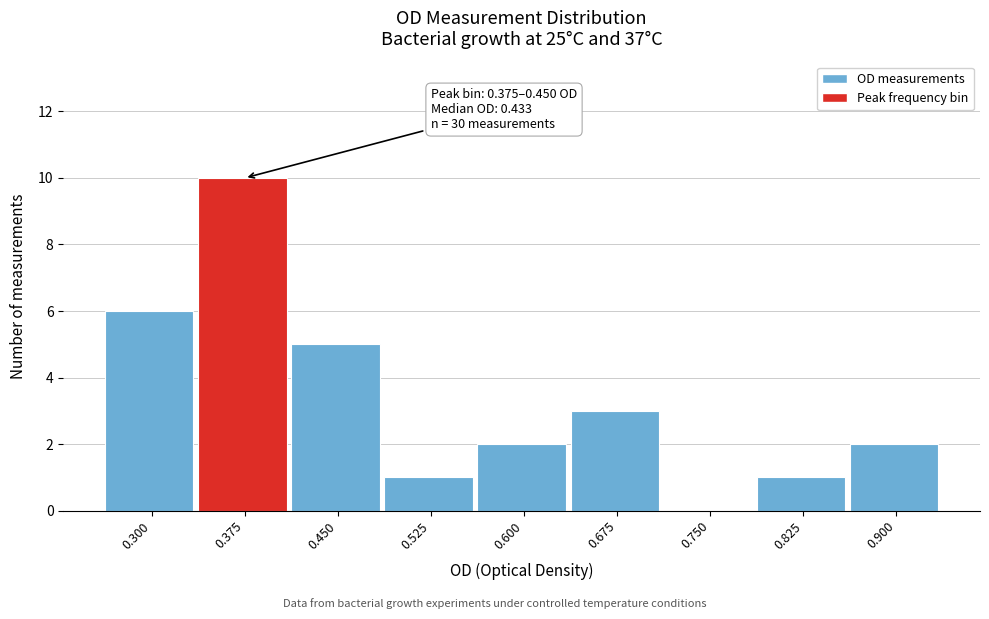

Reading left to right, list all the values displayed in this chart.

0.300=6	0.375=10	0.450=5	0.525=1	0.600=2	0.675=3	0.750=0	0.825=1	0.900=2